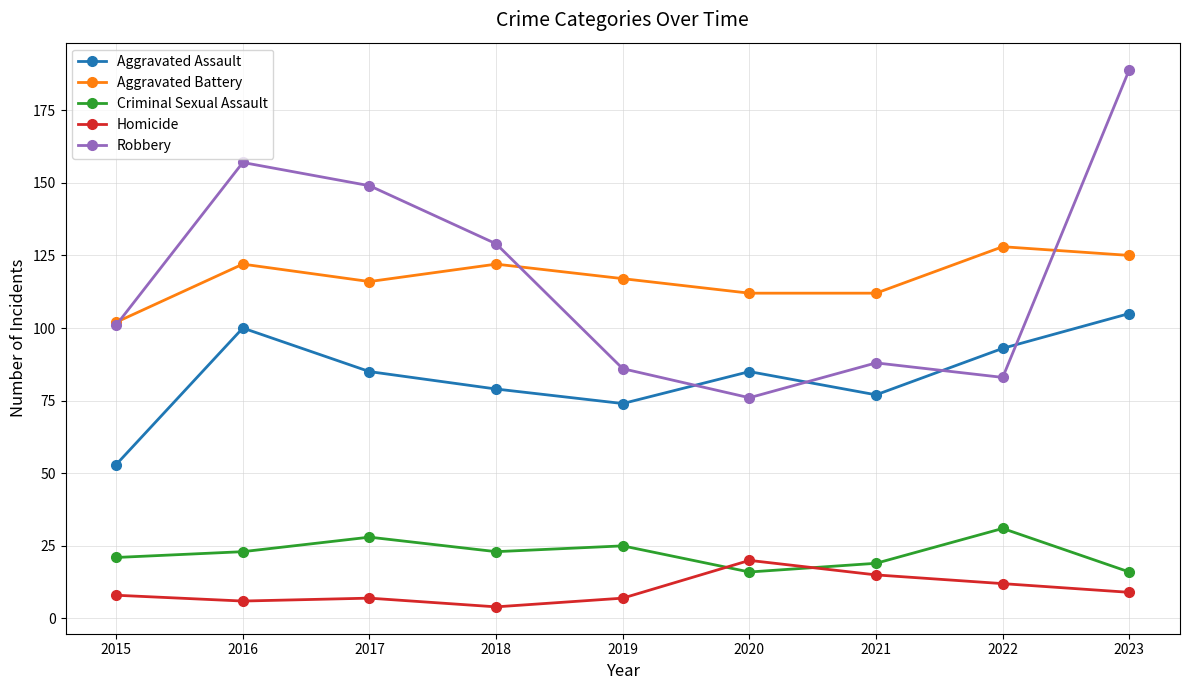

What is the difference between the Robbery values at 2016 and 2015?

56